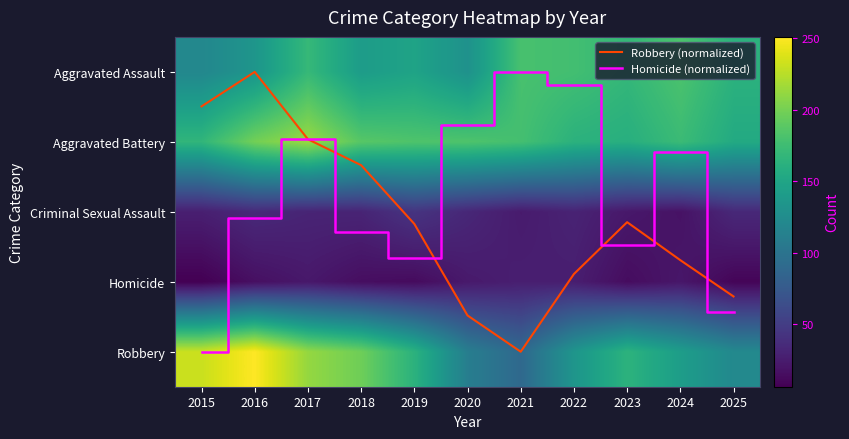

What is the approximate value of Aggravated Assault at 2021?

180.0